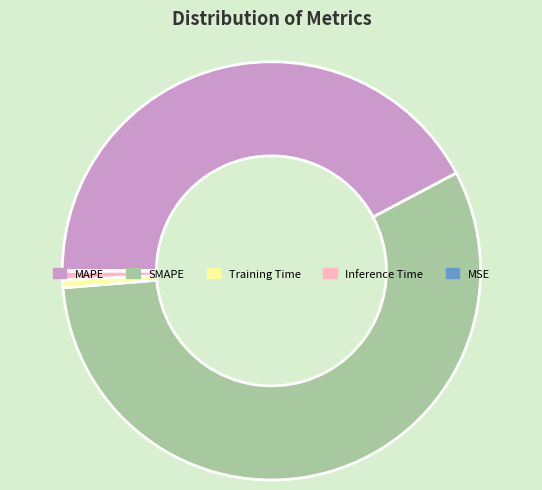

What is the largest slice in the pie chart?

SMAPE